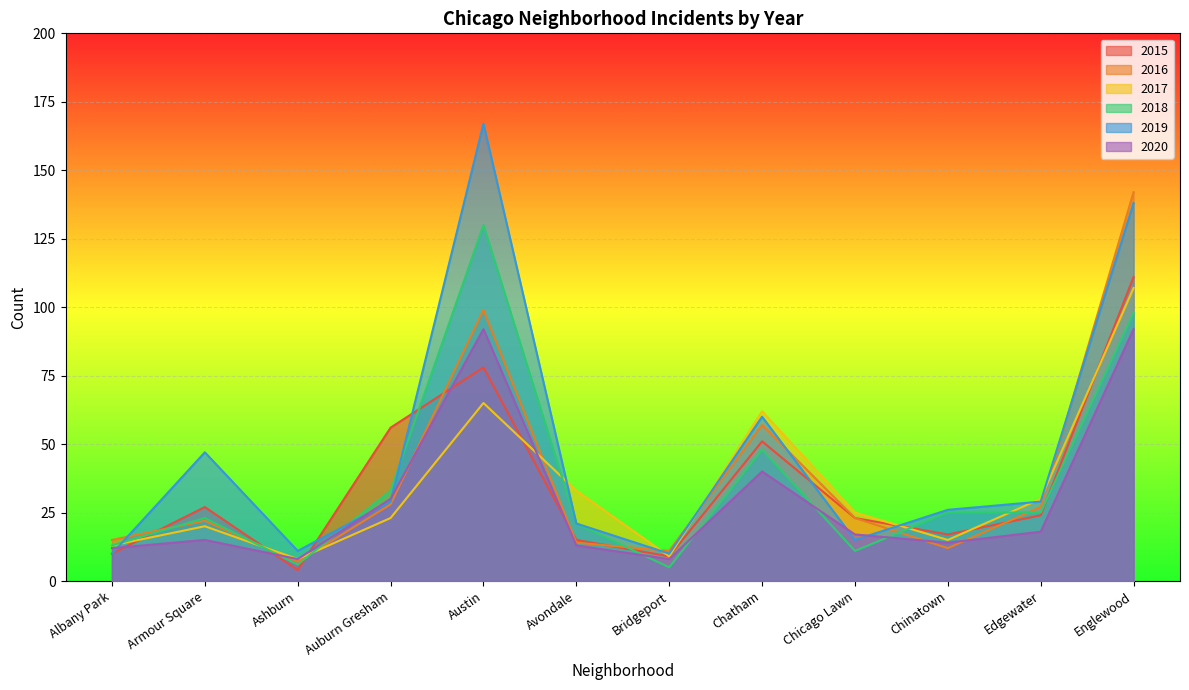

What is the label of the 3rd point from the right?

Chinatown